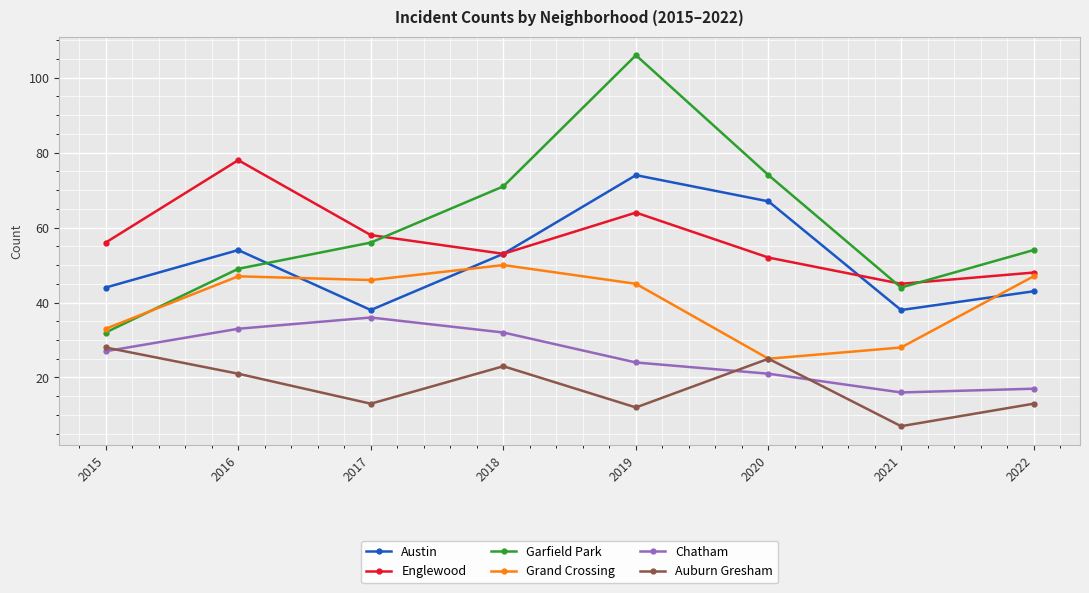

What is the sum of the Auburn Gresham values at 2015 and 2020?

53